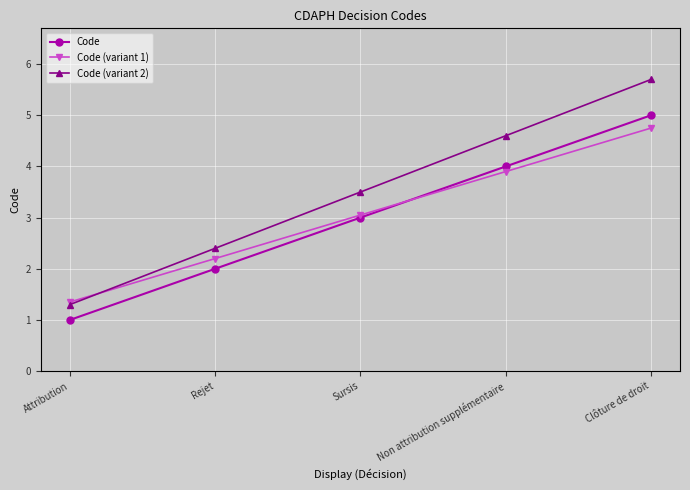

Is it true that Code equals 5.0 at Clôture de droit?

True